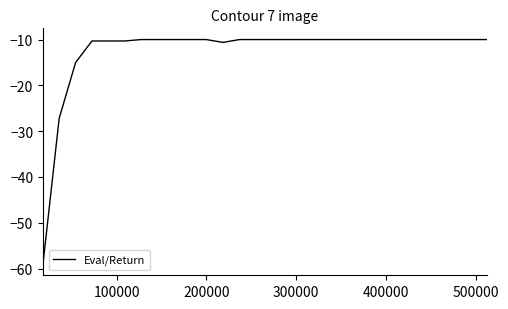

What is the smallest value displayed?

-59.0